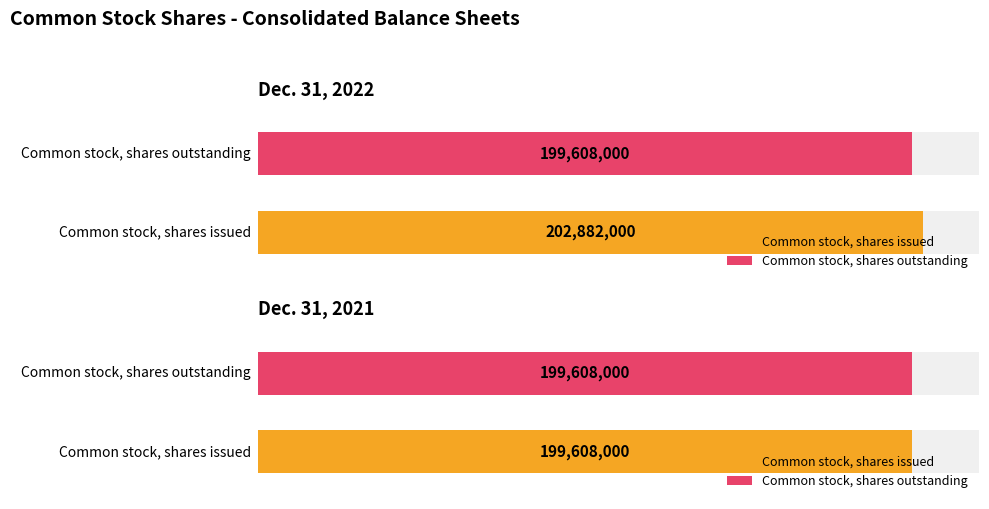

Which series changed the most between Common stock, shares issued and Common stock, shares outstanding?

Dec. 31, 2022